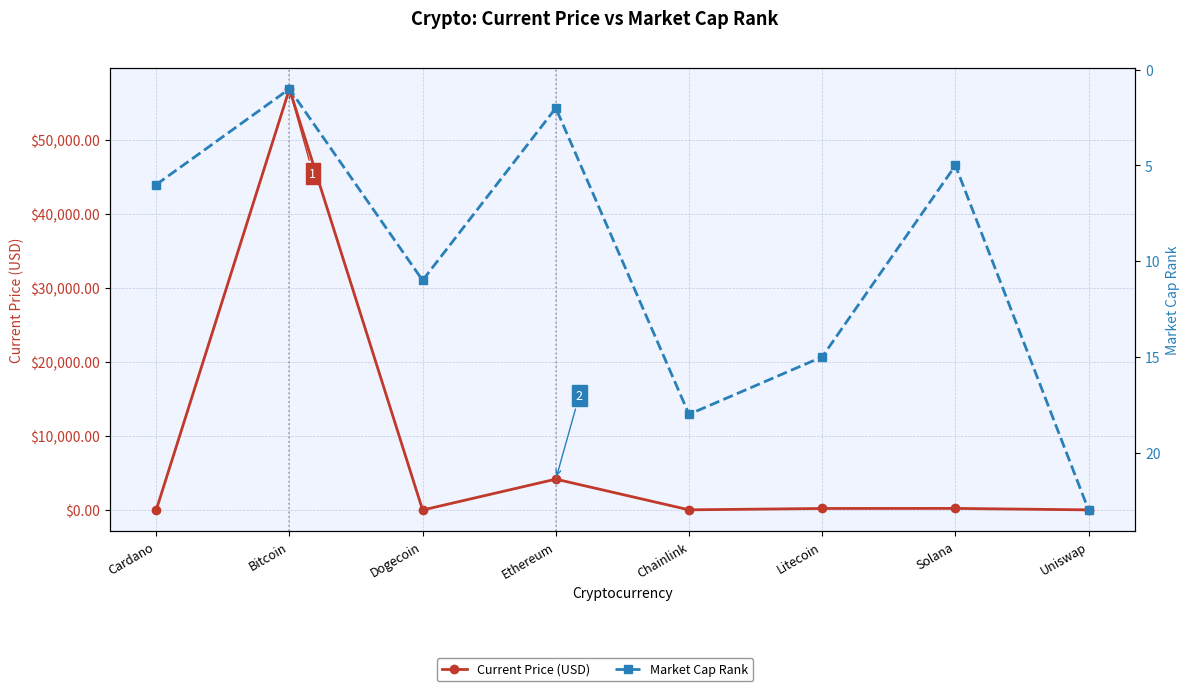

Which series has the widest spread of values?

Current Price (USD)